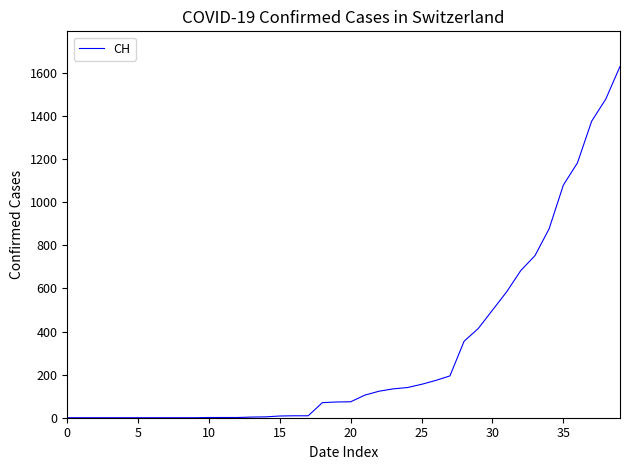

What is the maximum value shown in the chart?

1630